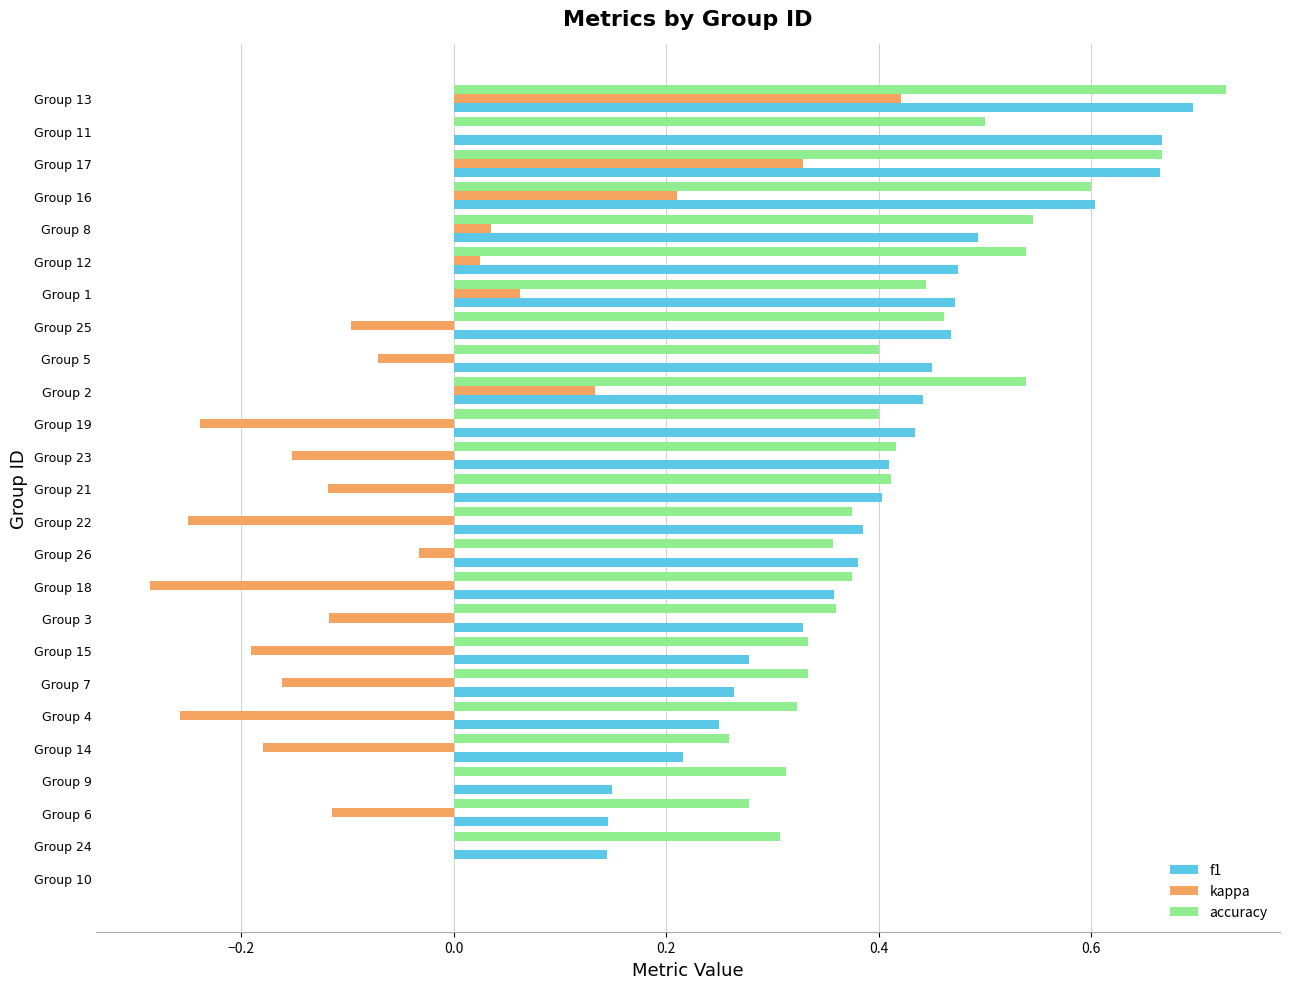

The value of accuracy at Group 26 is 0.6. True or false?

False